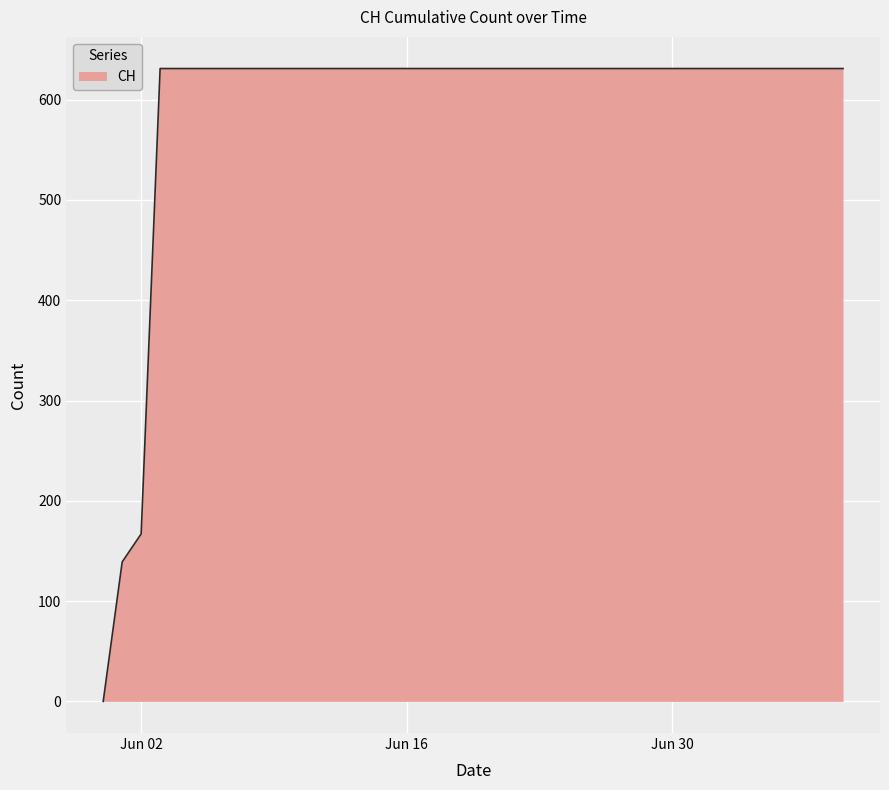

What is the difference between the maximum and minimum values?

631